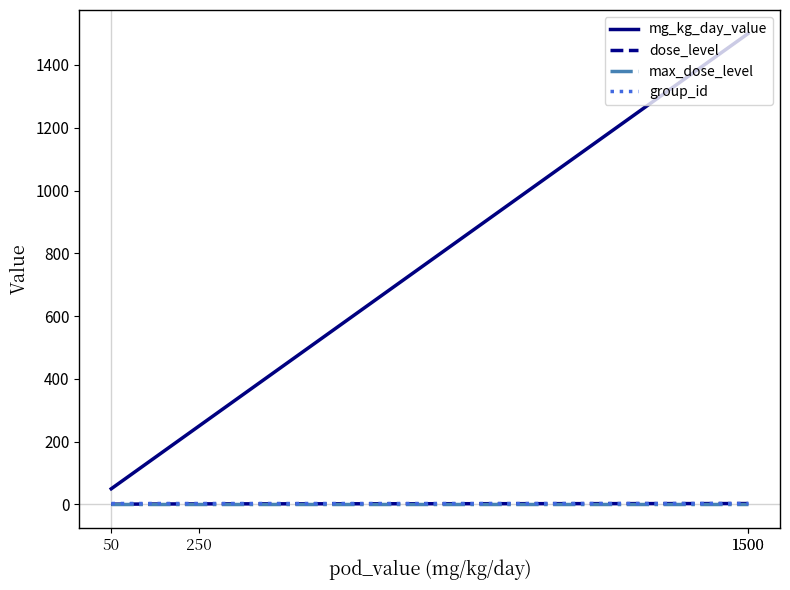

Is this an area chart (filled region under the line)?

No